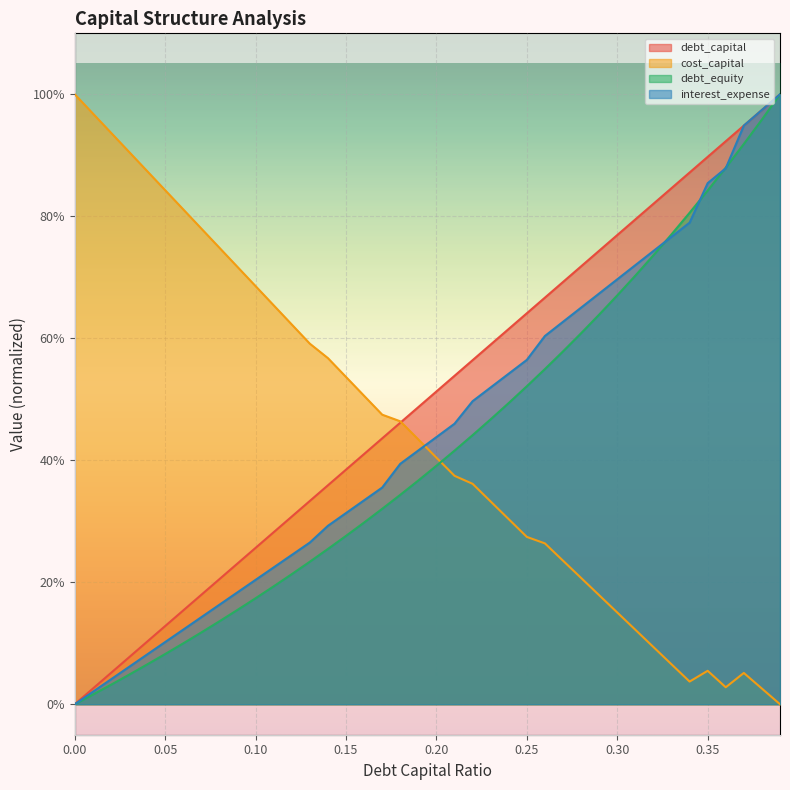

How many distinct data groups are displayed?

4